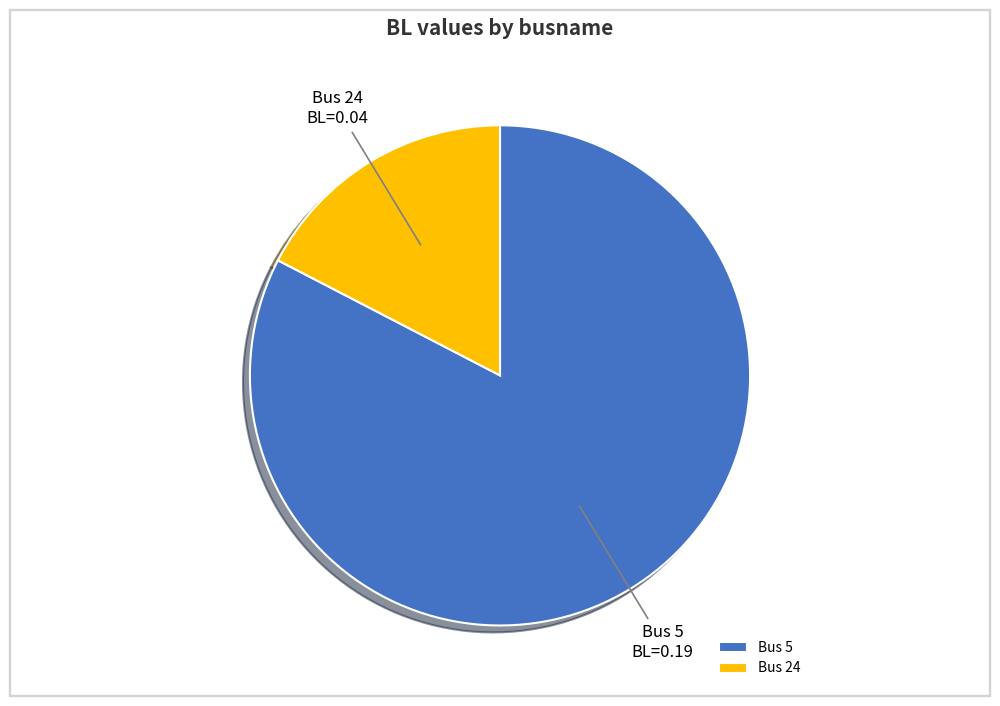

Is the sum of Bus 24 and Bus 5 greater than half?

Yes